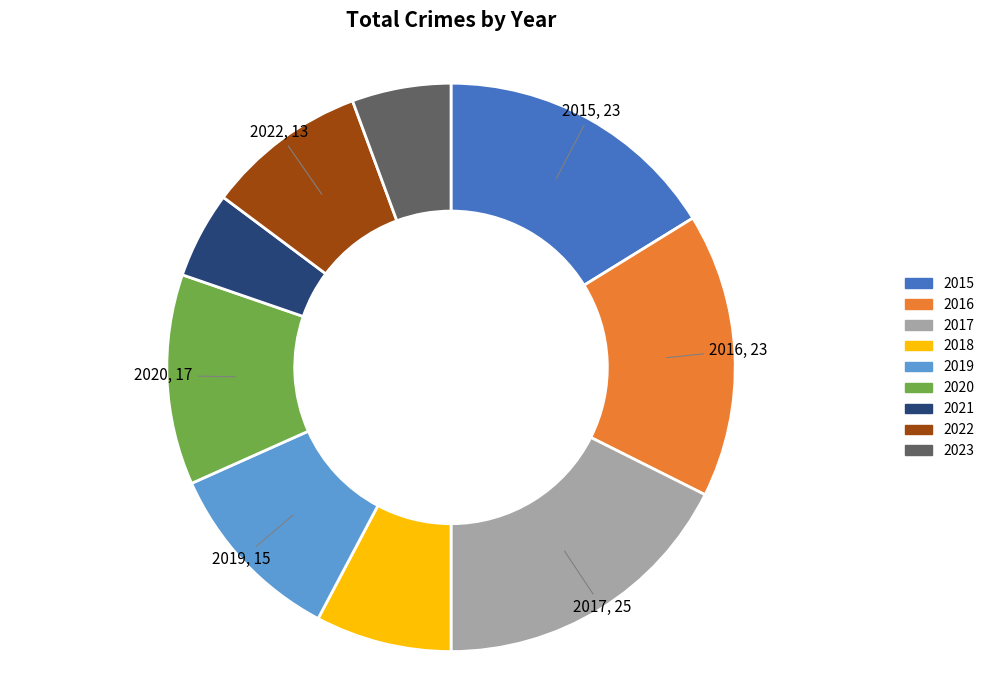

Do 2022 and 2015 together represent more than half of the pie?

No